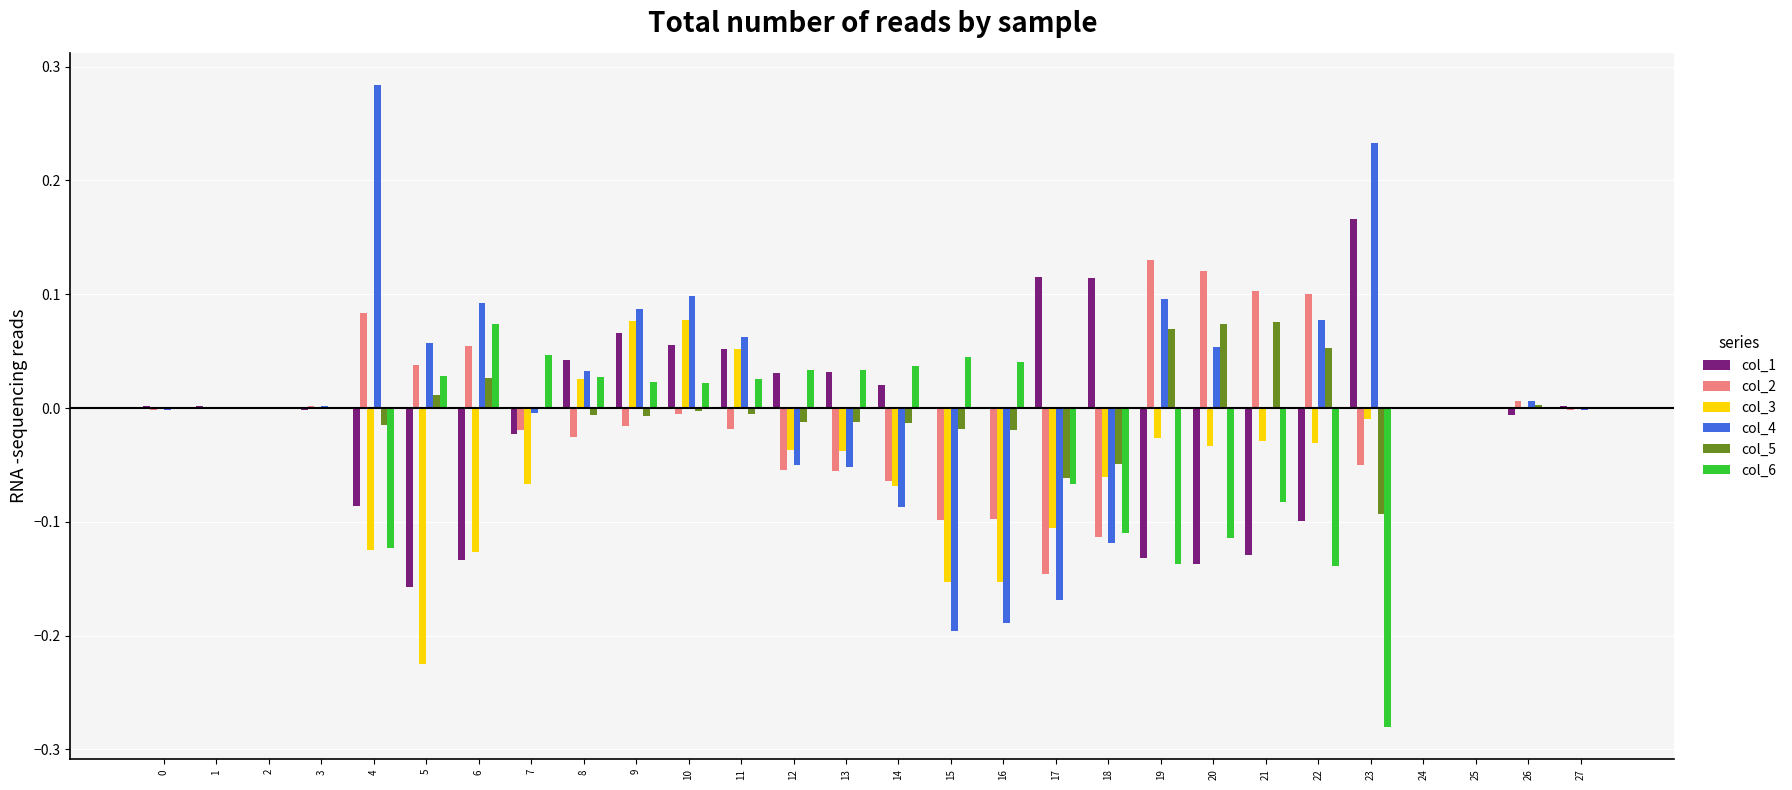

Is the value of col_2 at 5 greater than the value of col_1 at 20?

Yes